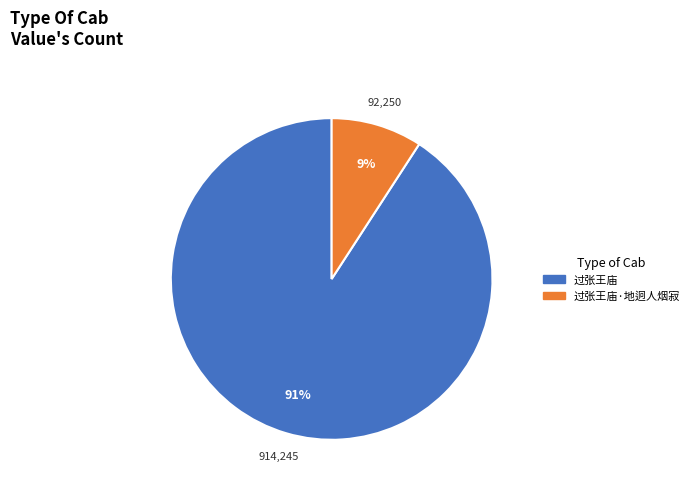

Does any single category account for the majority?

Yes